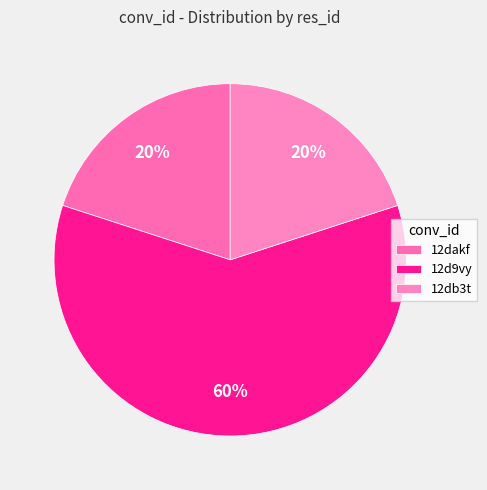

To the nearest percent, what is the average slice percentage?

33%